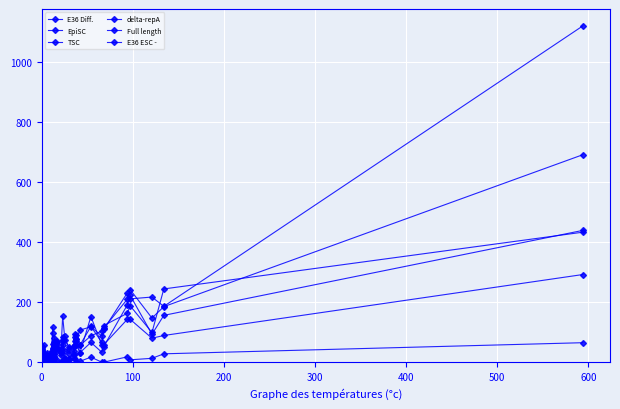

Which series has the largest range (max minus min)?

E36 Diff.